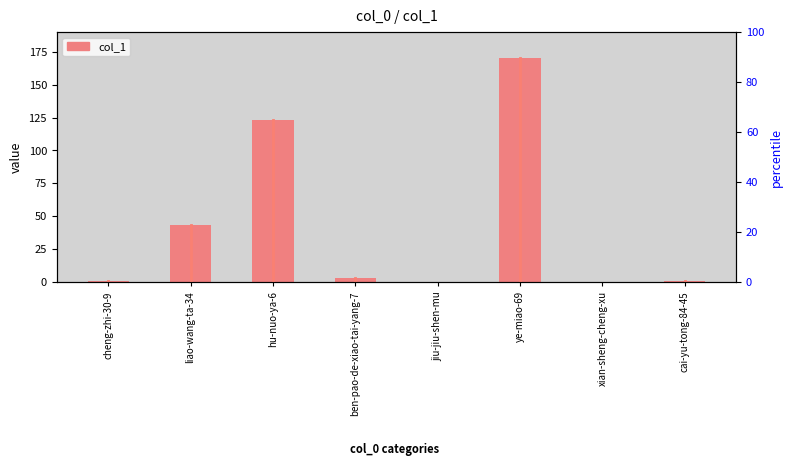

What is the change in value from cheng-zhi-30-9 to liao-wang-ta-34?

+42